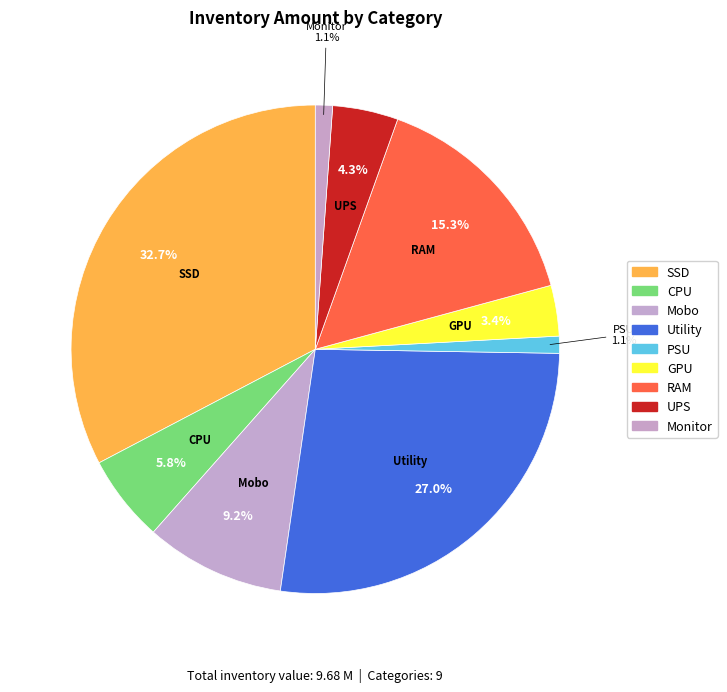

To the nearest percent, what percentage of the pie is CPU?

6%